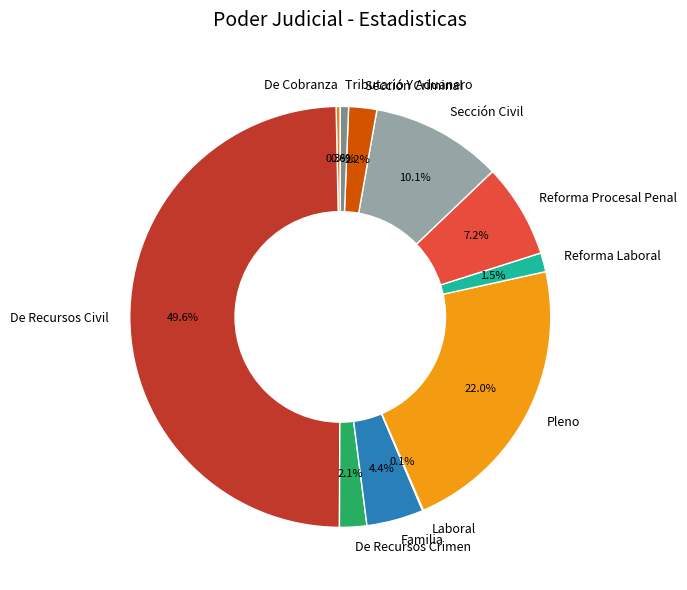

Which slice is the largest?

De Recursos Civil